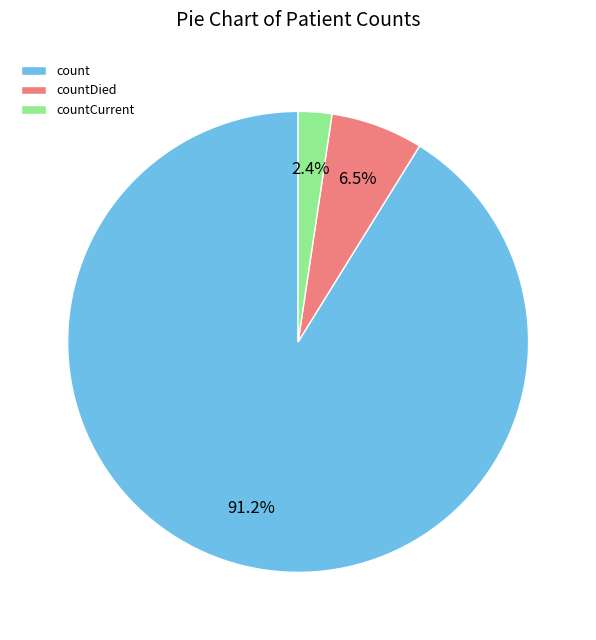

To the nearest percent, what percentage of the pie is count?

91%